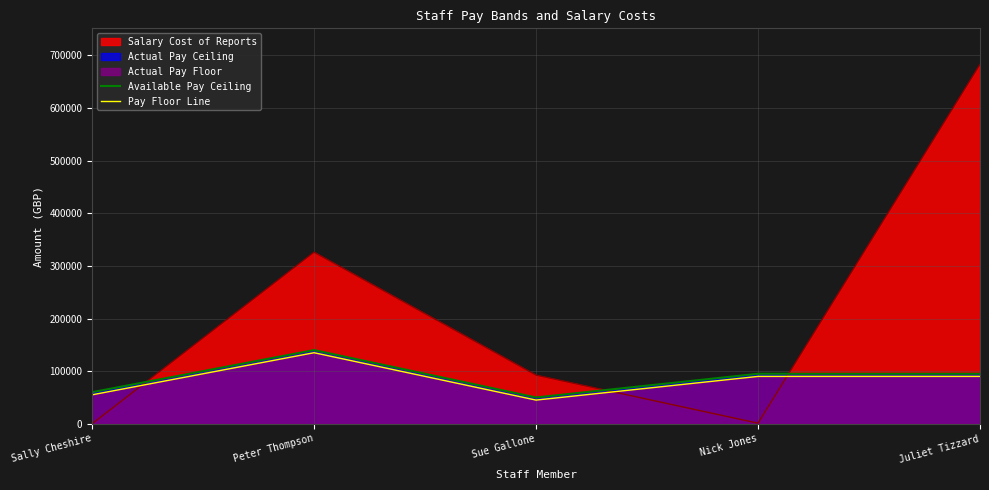

Is the value of Available Pay Ceiling at Peter Thompson greater than the value of Pay Floor Line at Nick Jones?

Yes